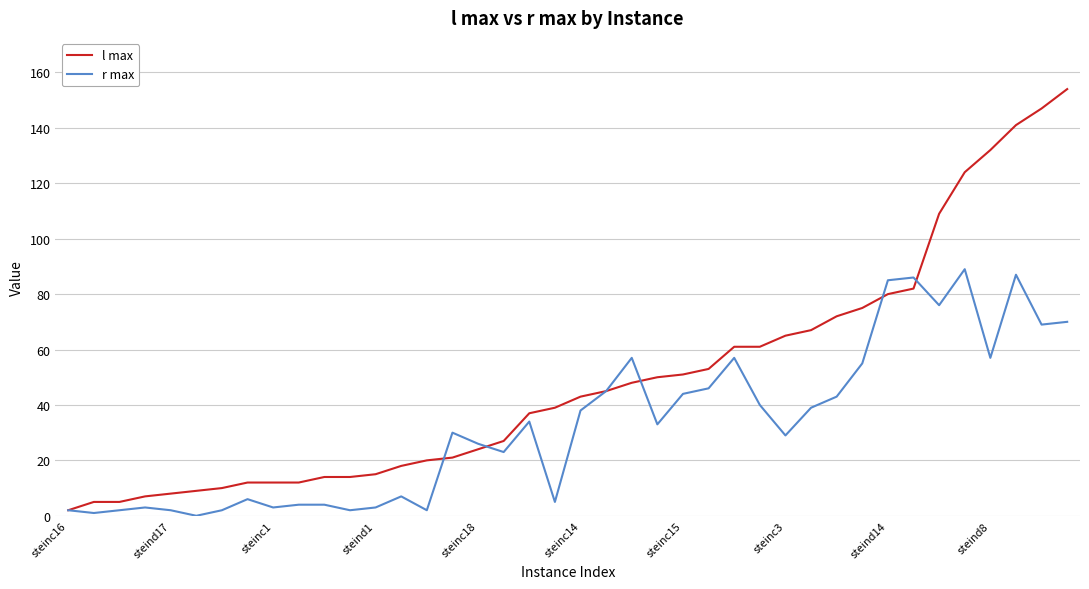

Reading left to right, list all the values displayed in this chart.

l max: 2	5	5	7	8	9	10	12	12	12	14	14	15	18	20	21	24	27	37	39	43	45	48	50	51	53	61	61	65	67	72	75	80	82	109	124	132	141	147	154
r max: 2	1	2	3	2	0	2	6	3	4	4	2	3	7	2	30	26	23	34	5	38	45	57	33	44	46	57	40	29	39	43	55	85	86	76	89	57	87	69	70